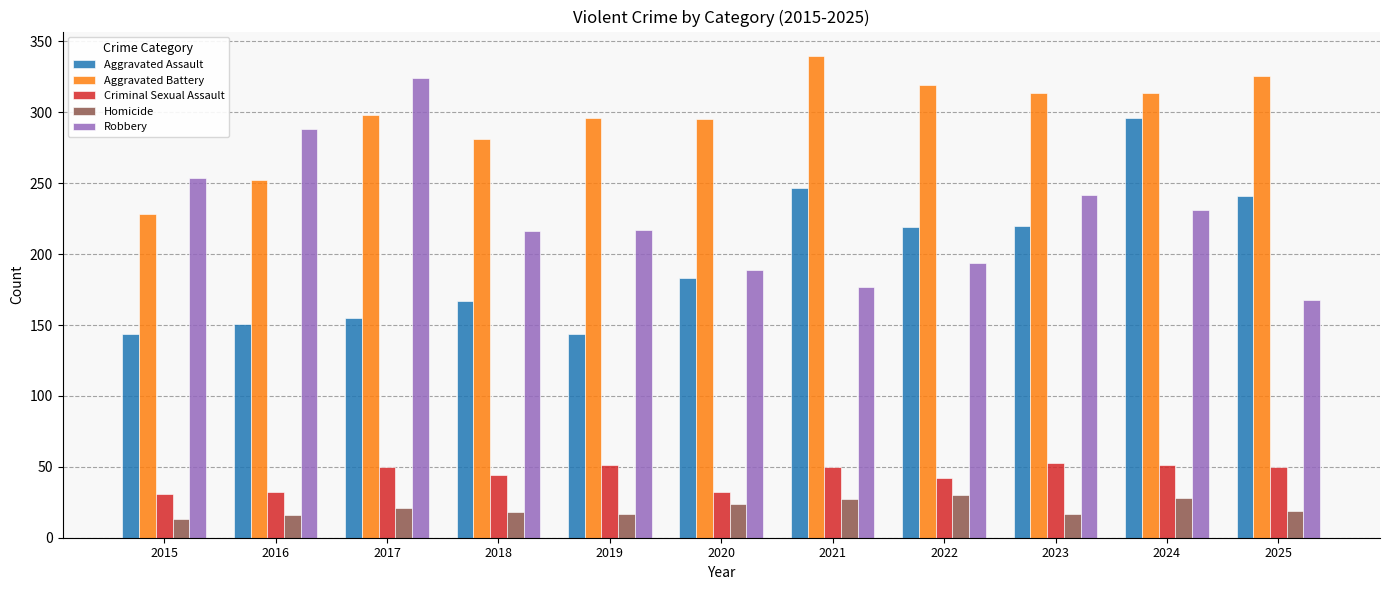

What is the sum of all Homicide values?

230